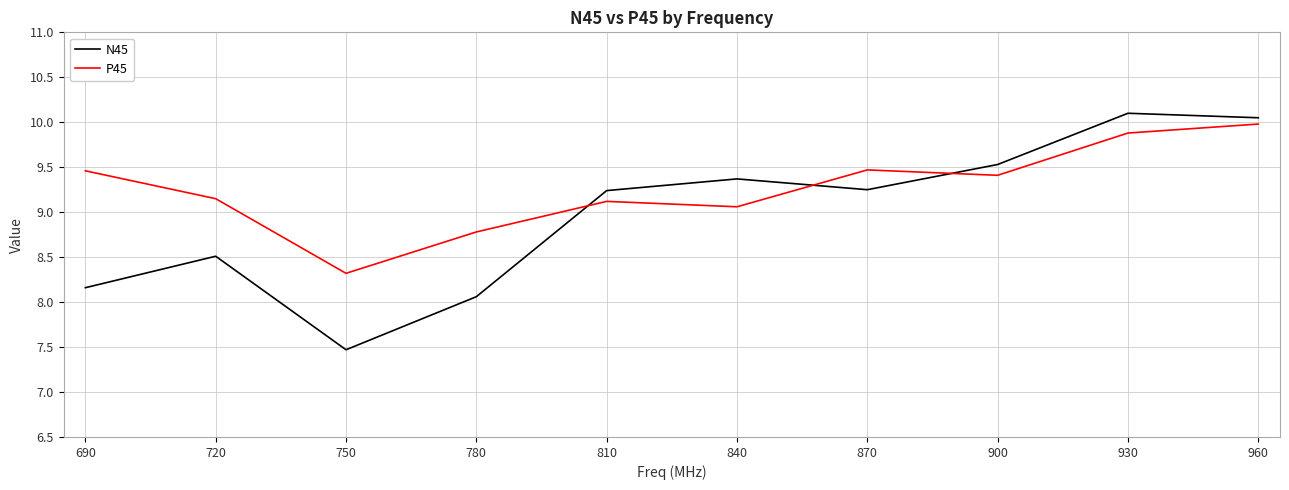

Is the value of P45 at 750 greater than the value of N45 at 690?

Yes